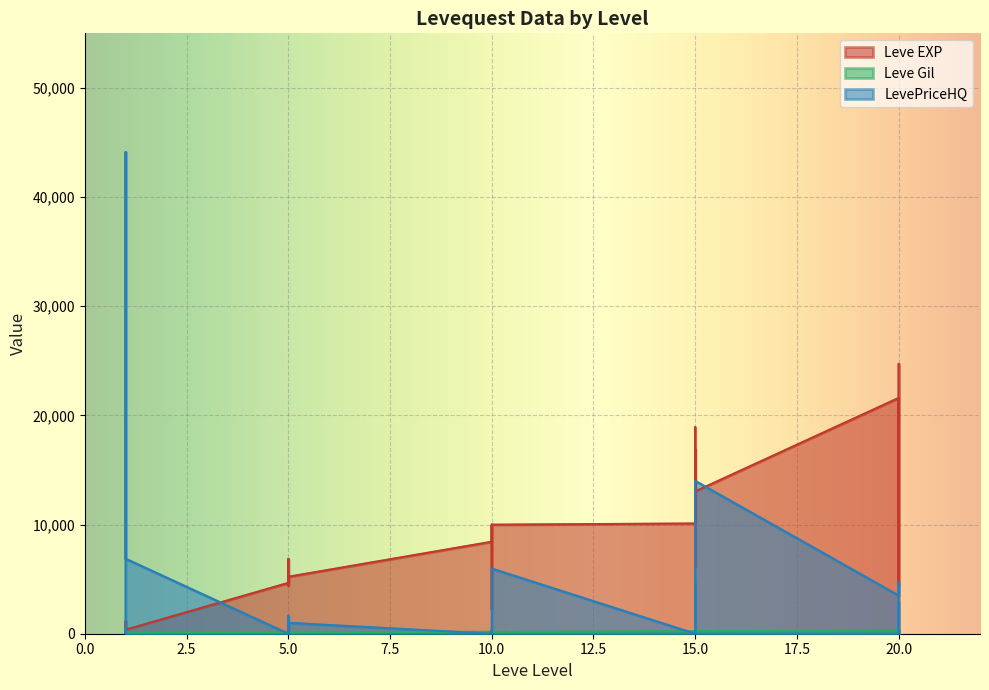

True or false: Leve Gil and Leve EXP intersect in this chart.

False